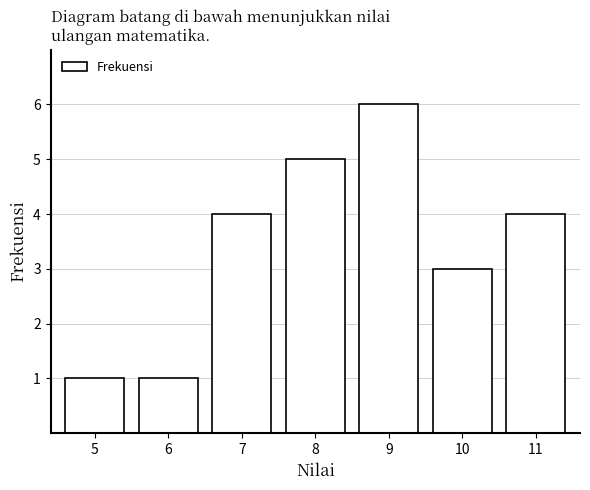

Reading right to left, transcribe all the data shown in this chart.

4	3	6	5	4	1	1